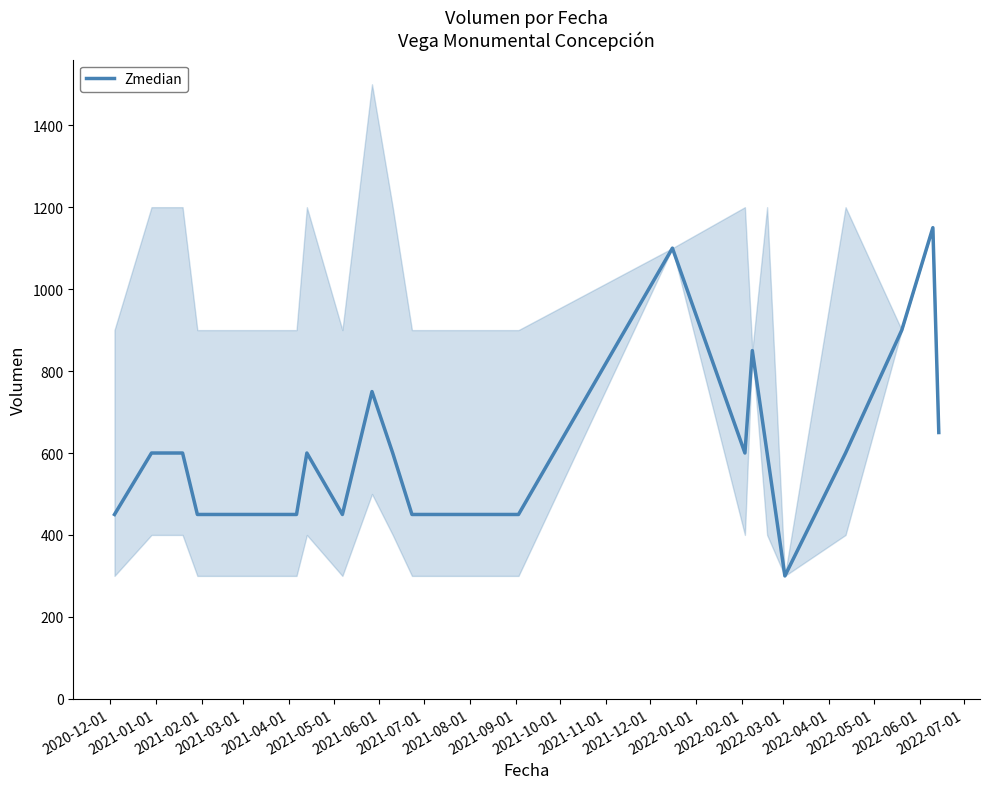

What is the minimum value for Zmedian?

300